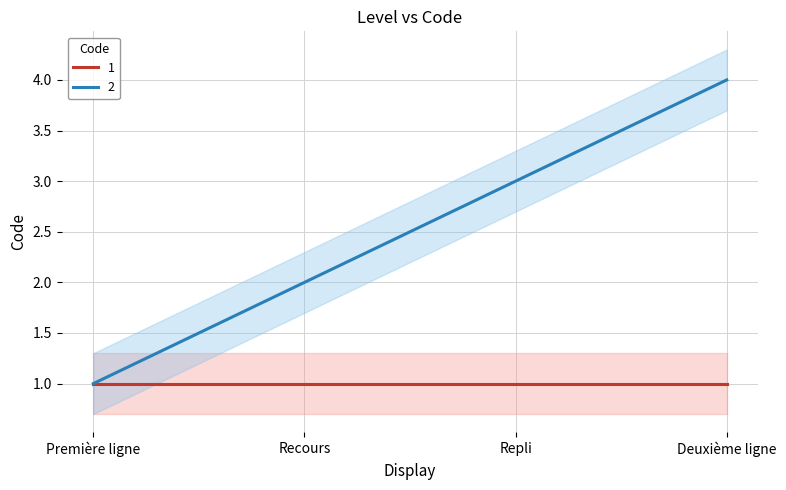

Is it true that the value at Recours is 1?

False